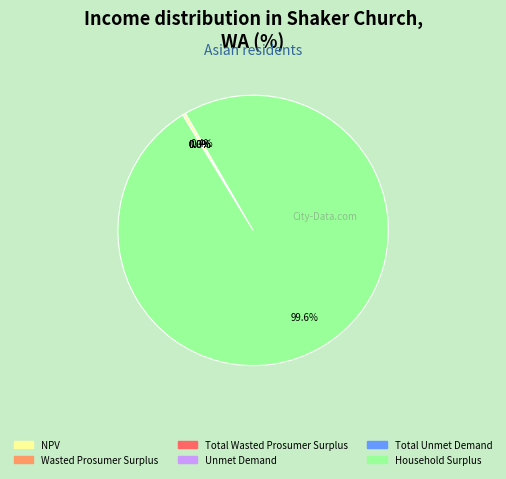

What portion of the pie excludes Household Surplus?

0.4%